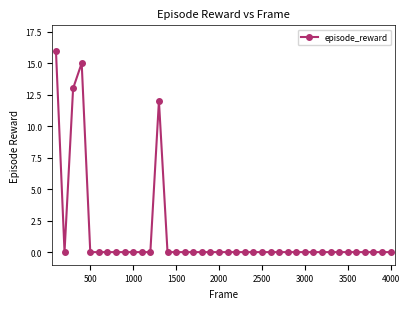

True or false: the data has more than 0 interior local peaks.

True